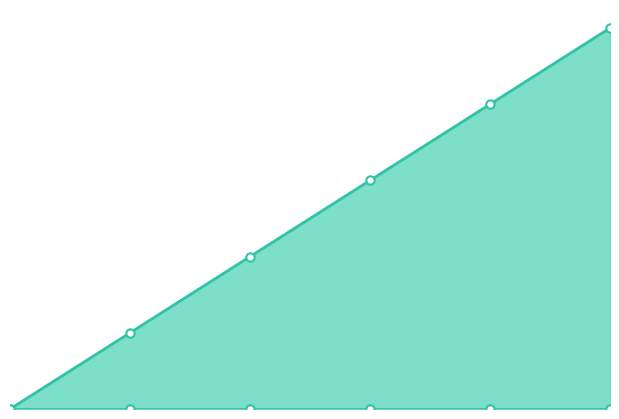

Reading right to left, extract all data points from this chart.

col_1_line: 5	4	3	2	1	0
col_2_line: 0	0	0	0	0	0